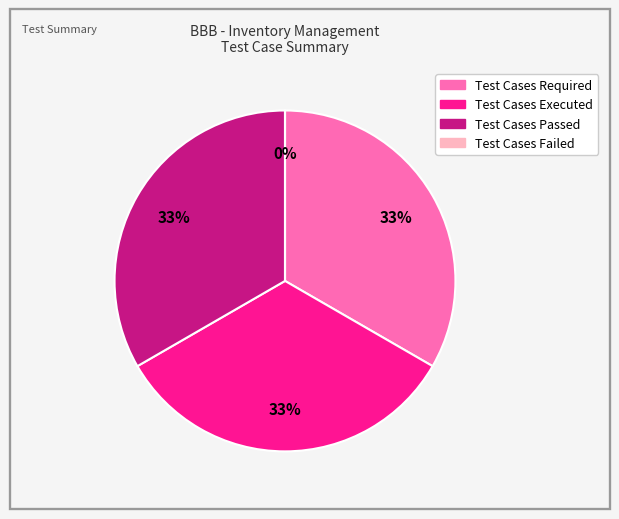

Rank the categories by value from highest to lowest.

Test Cases Required, Test Cases Executed, Test Cases Passed, Test Cases Failed